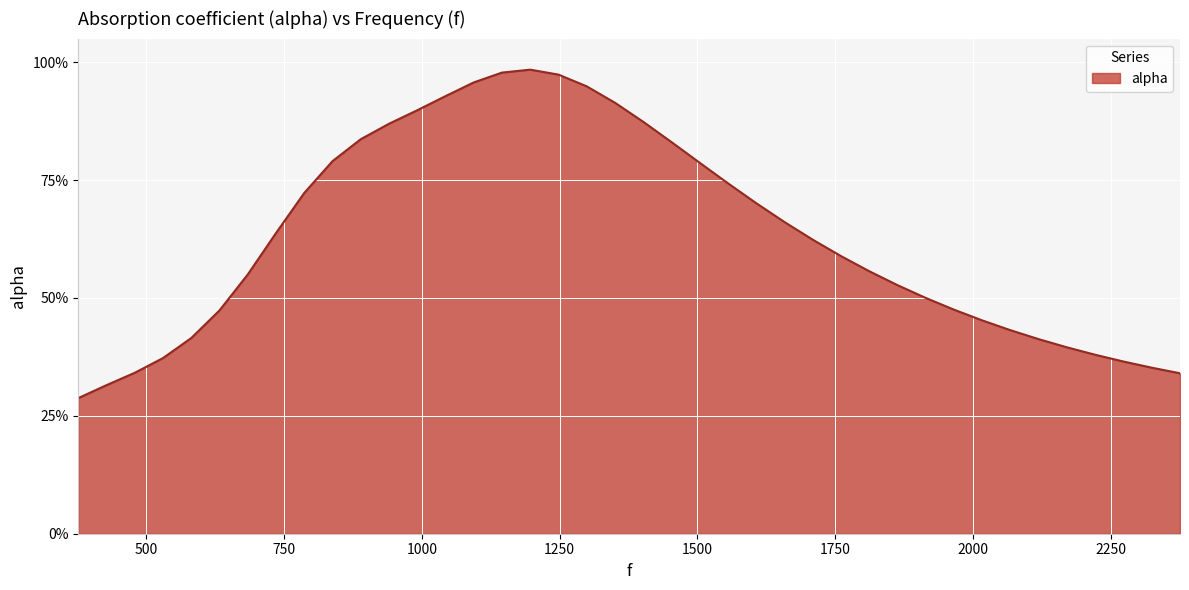

Rank the categories by value from lowest to highest.

377.0, 428.2372881355932, 2375.2542372881353, 479.47457627118644, 2324.016949152542, 2272.779661016949, 530.7118644067797, 2221.5423728813557, 2170.3050847457625, 2119.0677966101694, 581.9491525423729, 2067.830508474576, 2016.593220338983, 633.1864406779661, 1965.3559322033898, 1914.1186440677966, 1862.8813559322034, 684.4237288135594, 1811.6440677966102, 1760.4067796610168, 1709.1694915254236, 735.6610169491526, 1657.9322033898304, 1606.6949152542372, 786.8983050847457, 1555.457627118644, 1504.2203389830509, 838.1355932203389, 1452.9830508474577, 889.3728813559321, 940.6101694915254, 1401.7457627118642, 991.8474576271186, 1350.508474576271, 1043.084745762712, 1299.2711864406779, 1094.322033898305, 1248.0338983050847, 1145.5593220338983, 1196.7966101694915